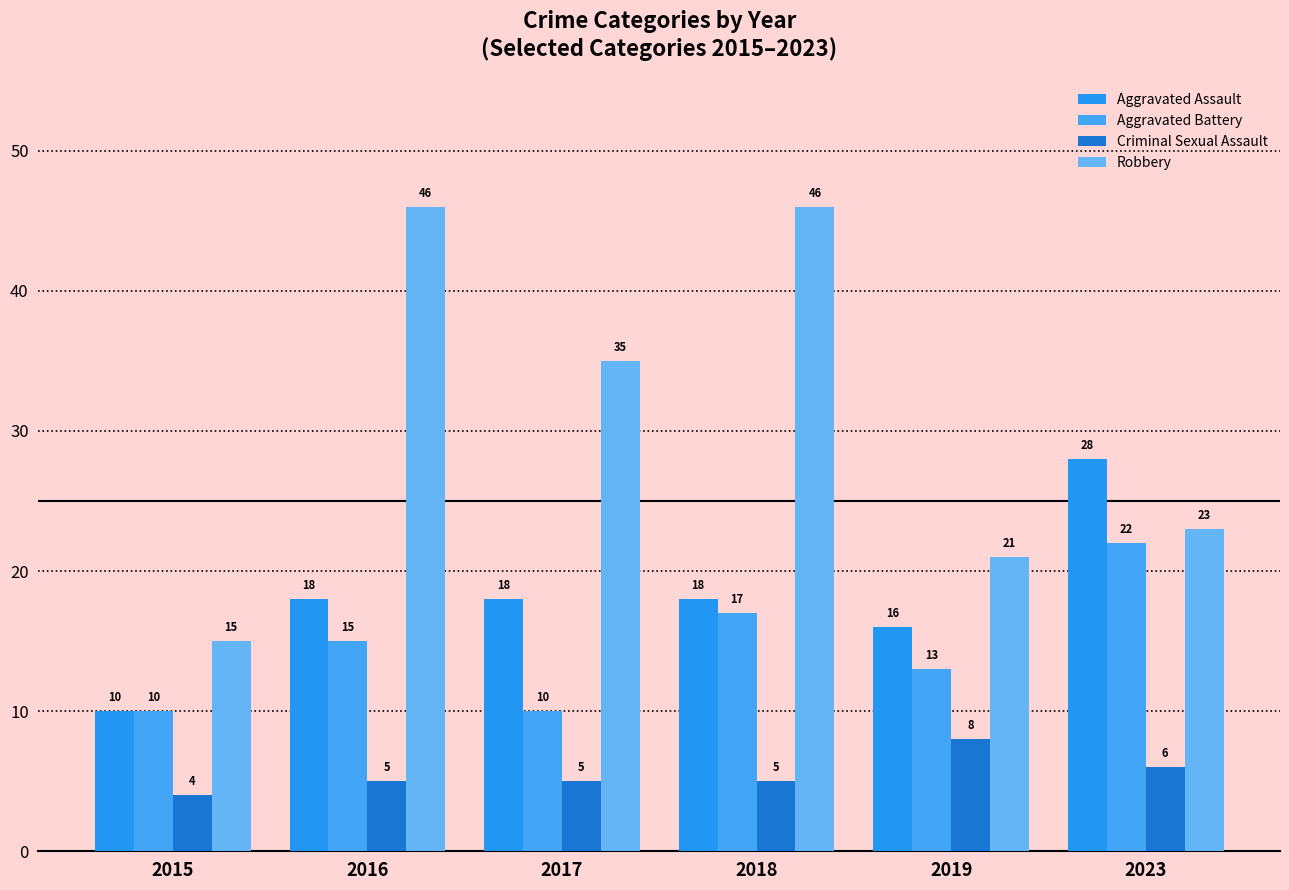

Between 2017 and 2019, which series saw the biggest shift?

Robbery